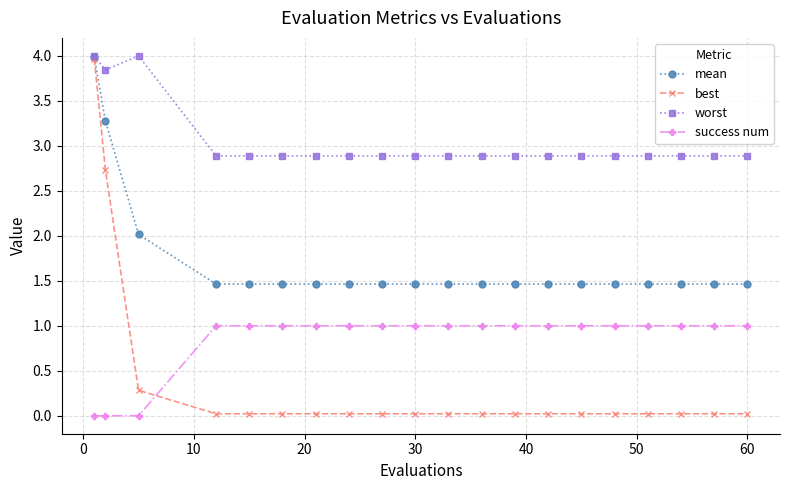

Rank the series by their average value, from highest to lowest.

worst, mean, success num, best